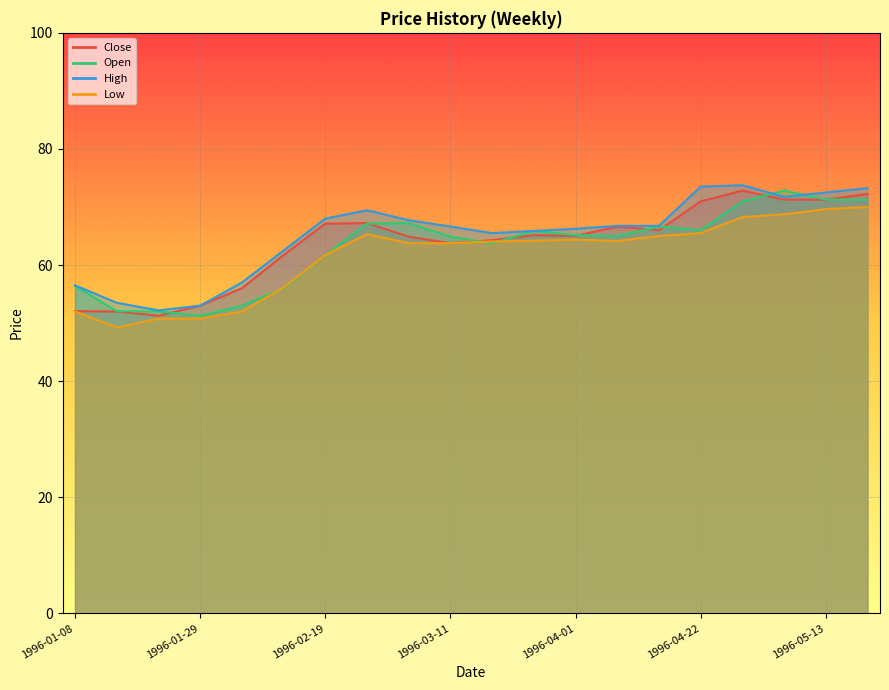

Read the Open value at 1996-03-18.

63.8